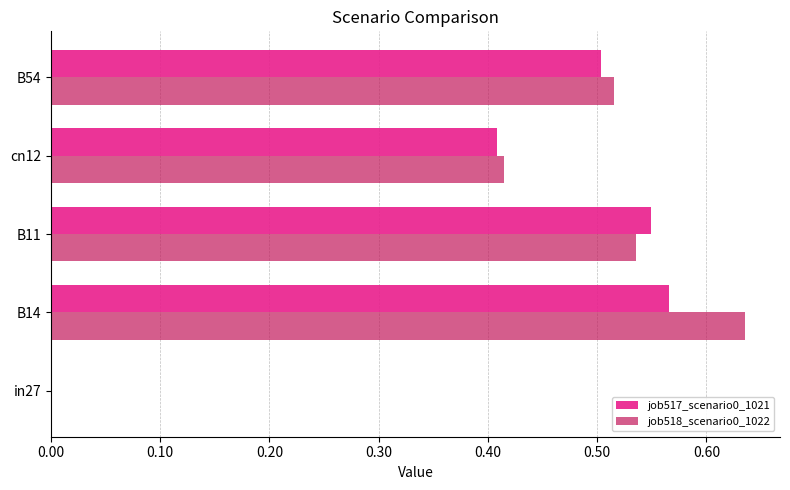

At which category is the sum across all series the highest?

B14